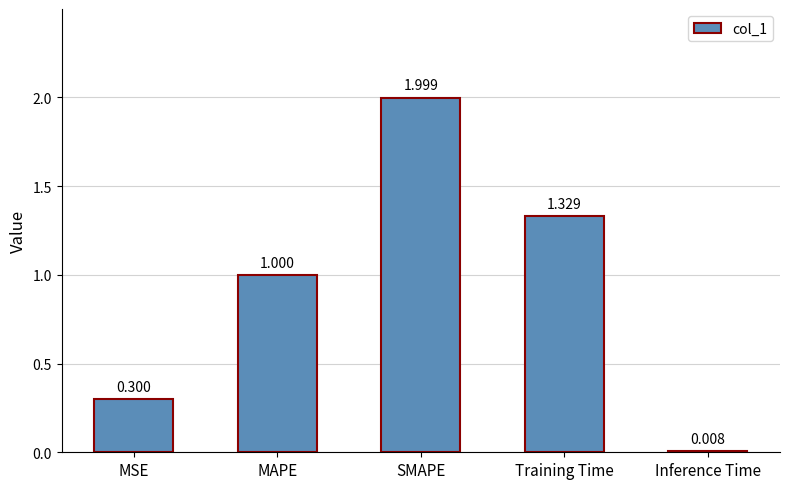

What is the change in value from SMAPE to Inference Time?

-2.0